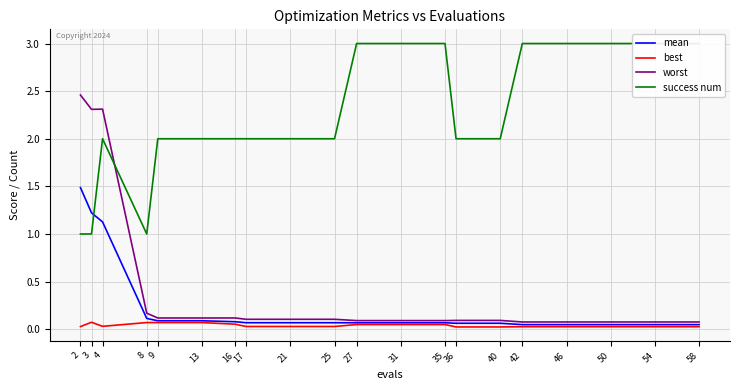

Between 35 and 50, which series saw the biggest shift?

best